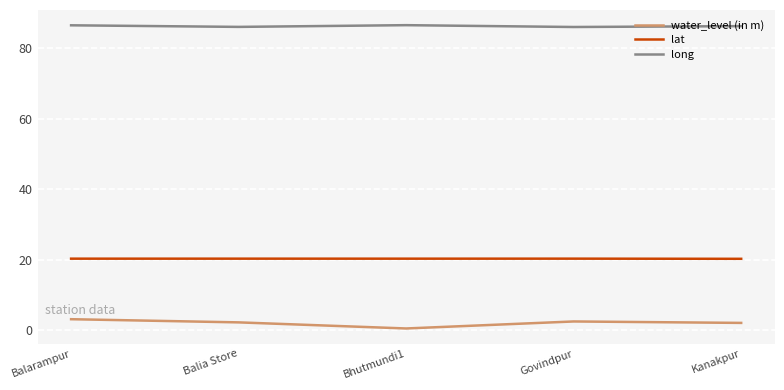

What is the difference between the long values at Govindpur and Balarampur?

0.5